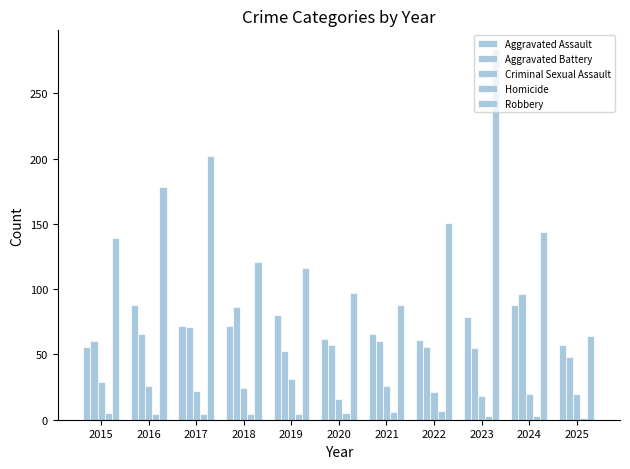

What is the highest value of the Criminal Sexual Assault series?

31